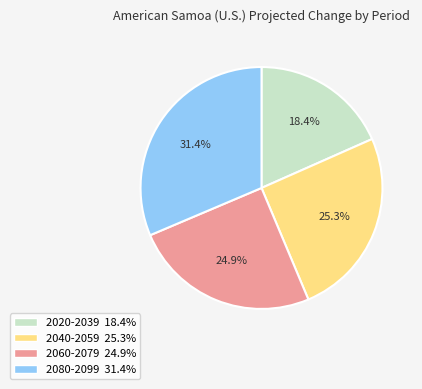

Combined, what portion of the pie is 2040-2059 and 2080-2099?

56.7%